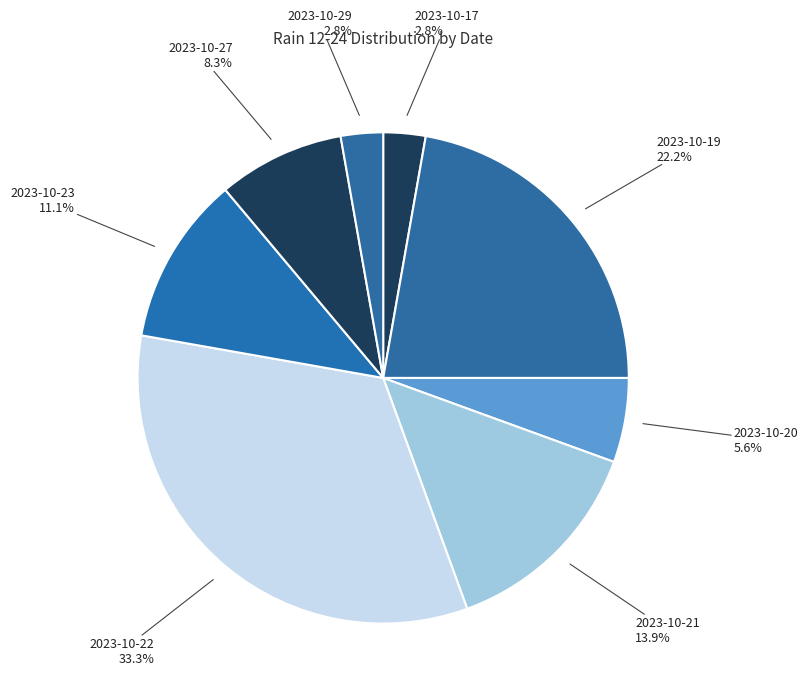

Is the sum of 2023-10-23 and 2023-10-20 greater than half?

No